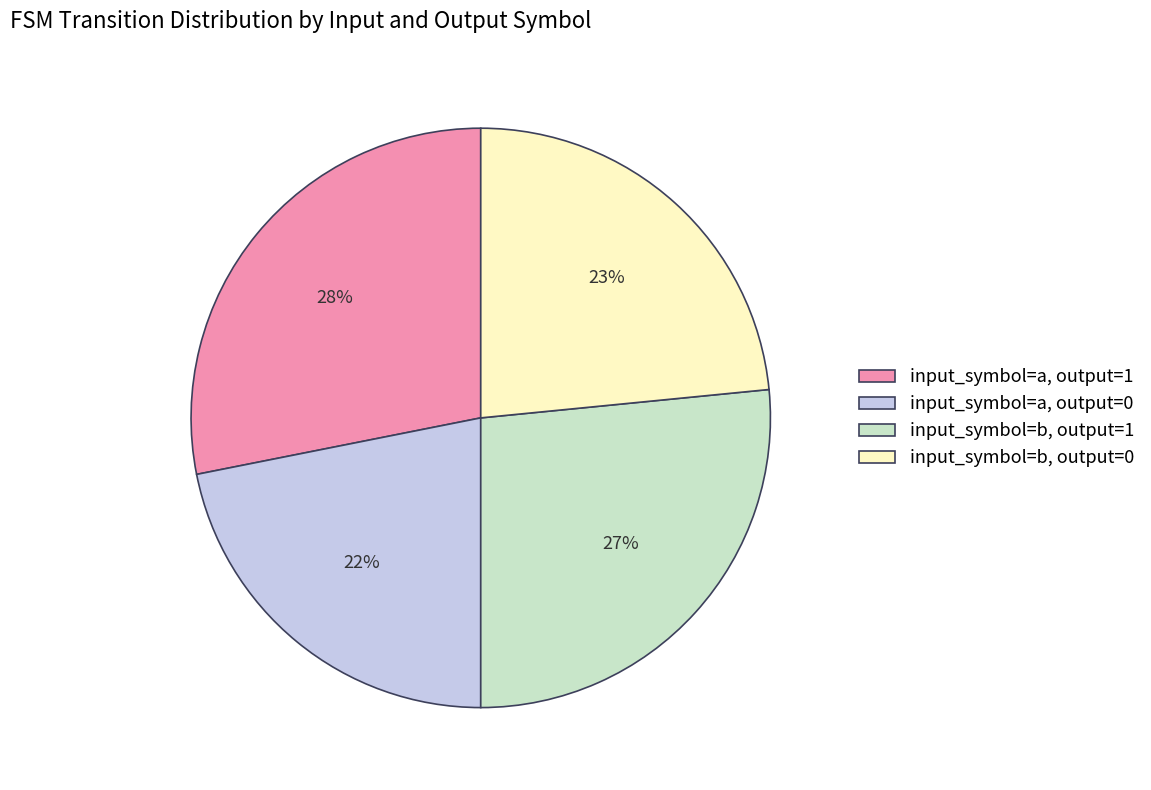

Is the sum of input_symbol=b, output=0 and input_symbol=a, output=1 greater than half?

Yes